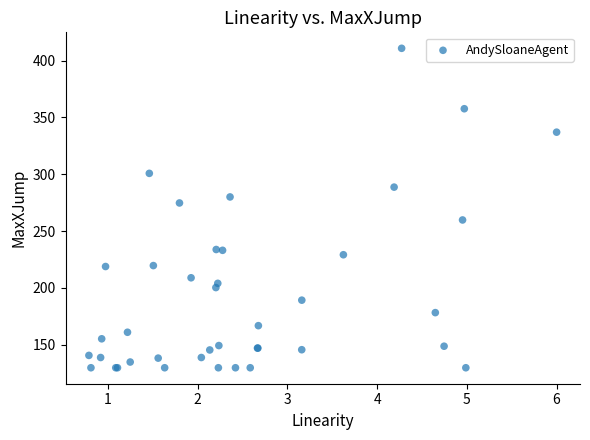

What Y value in the scatter plot is closest to 270?

274.7